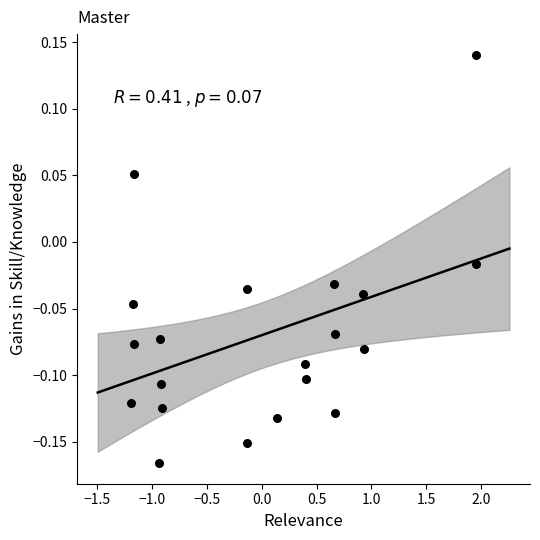

What is the range of X values (max minus min)?

3.2